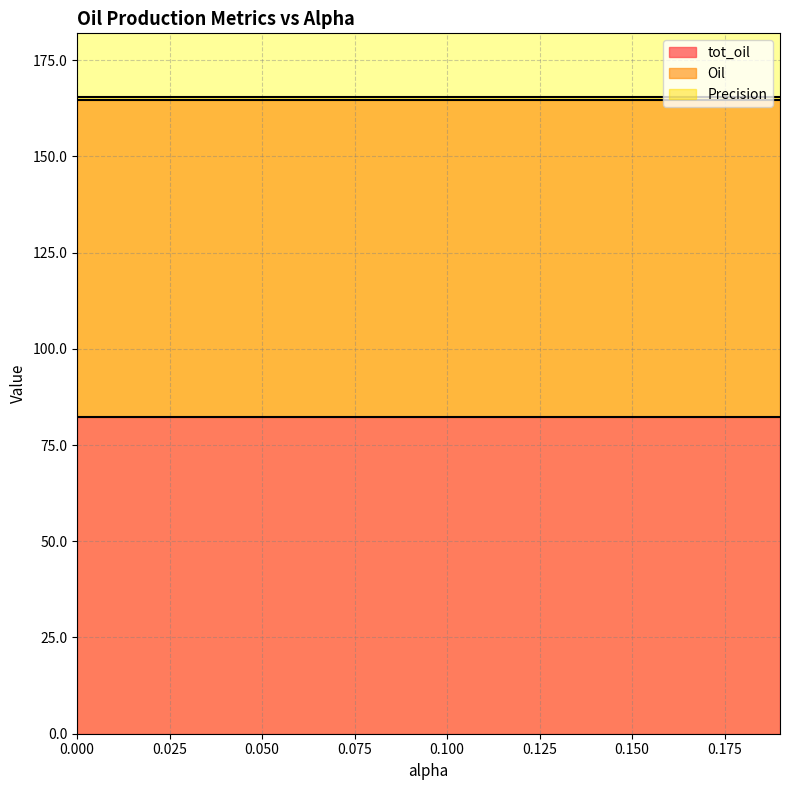

True or false: Precision and Oil intersect in this chart.

False